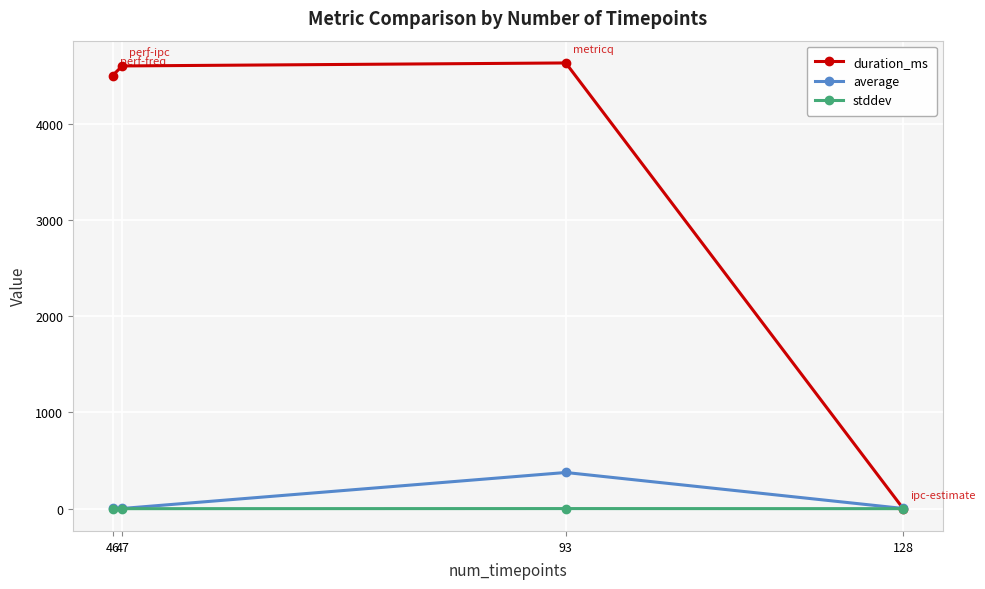

In duration_ms, how many points are higher than both neighbors (excluding endpoints)?

1